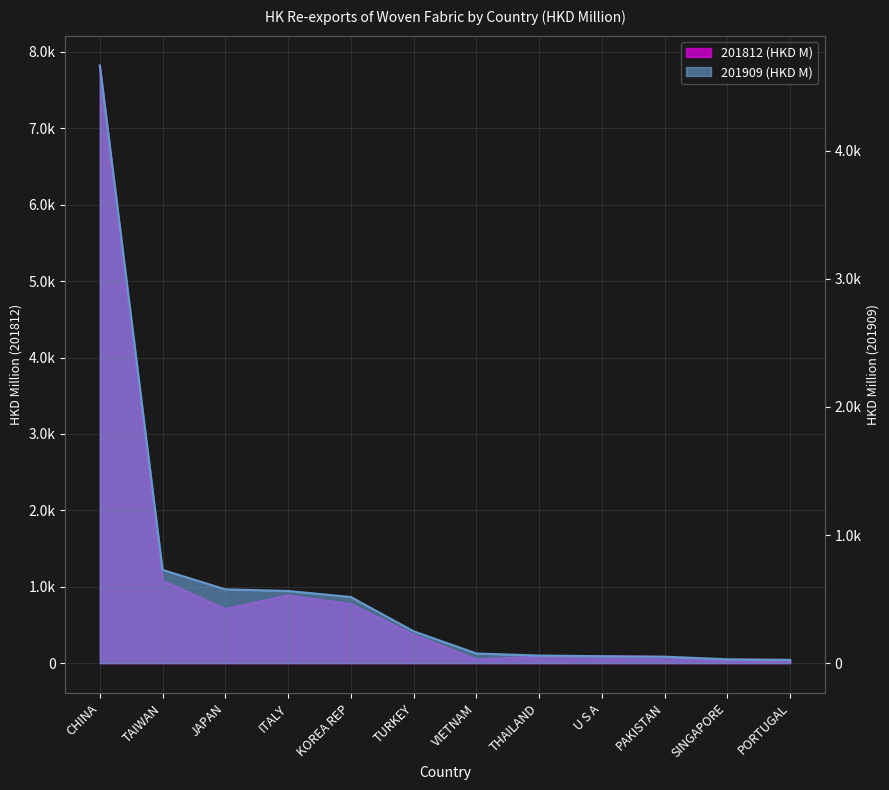

Which label corresponds to the largest value in the chart?

CHINA